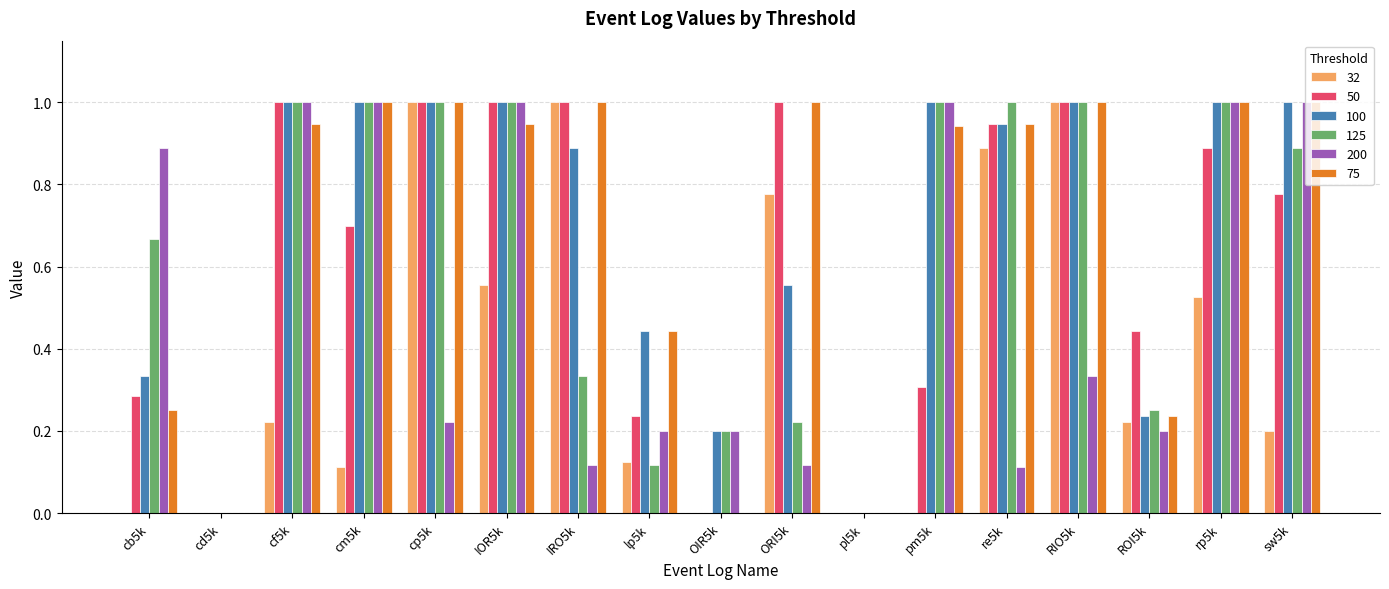

Is the value of 100 at cm5k greater than the value of 125 at sw5k?

Yes